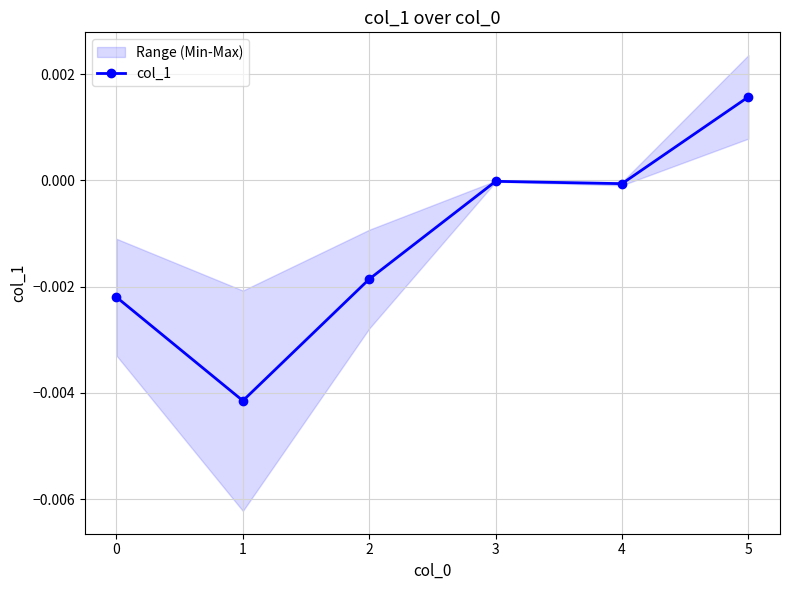

How many positive values are there?

1